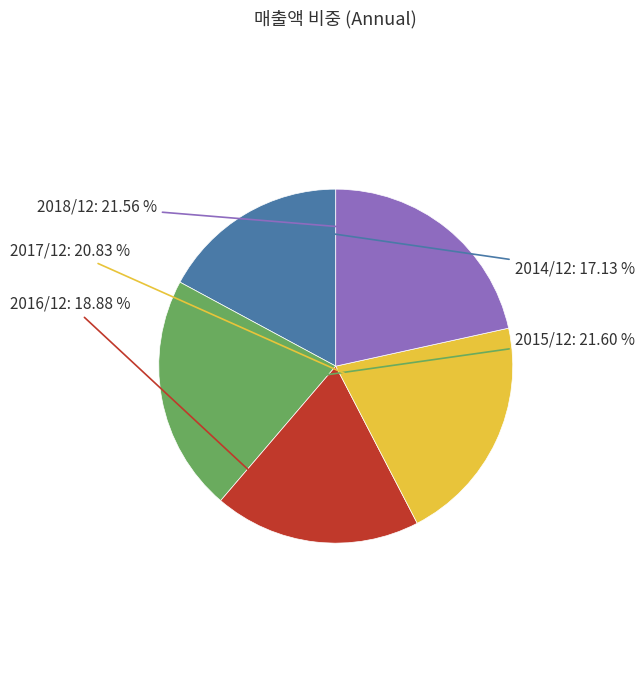

Count the number of slices in the pie.

5